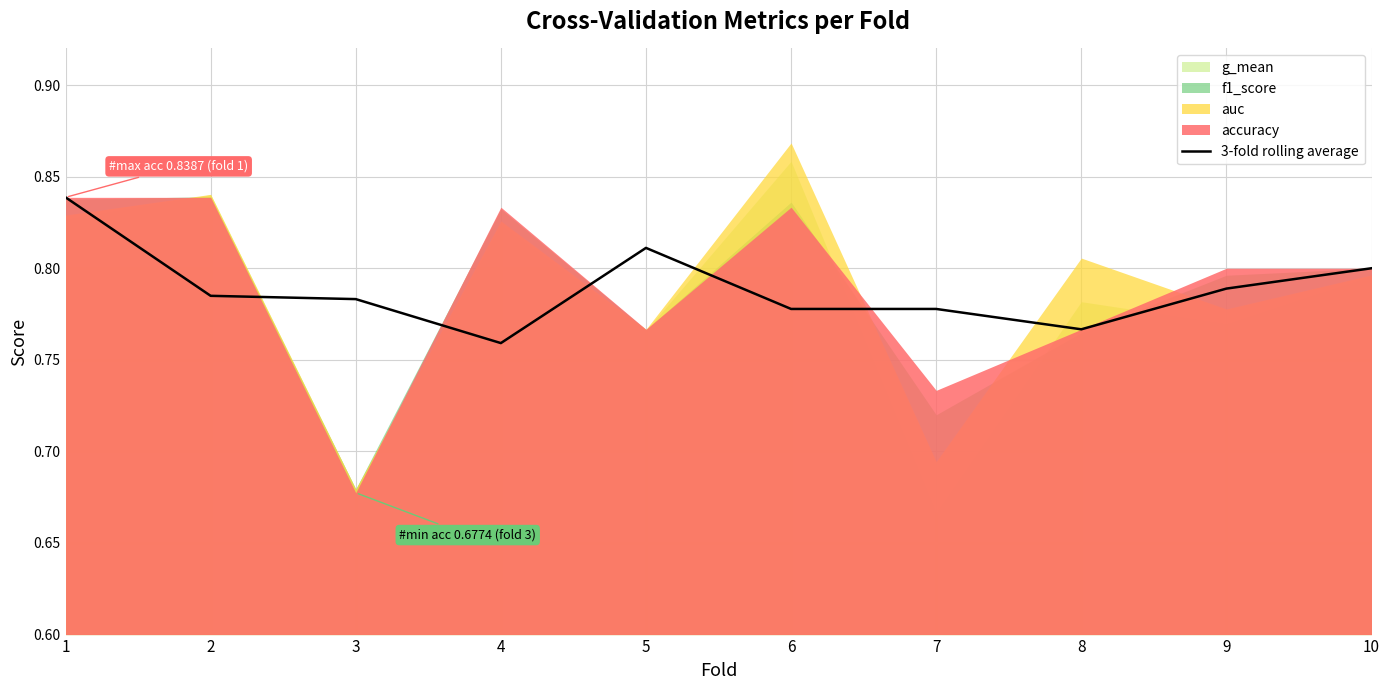

Does the chart display data point markers on the line(s)?

No